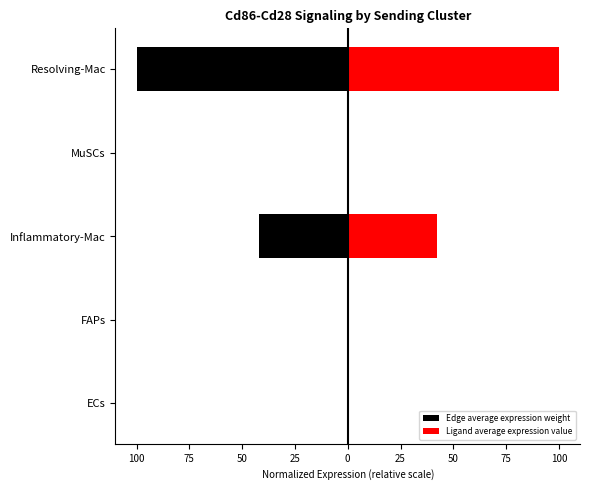

Which series has the largest range (max minus min)?

Edge average expression weight